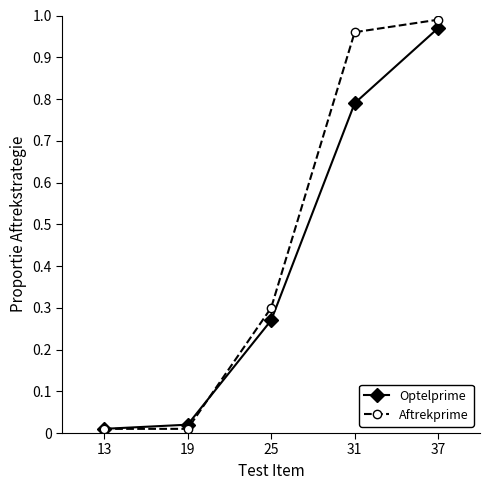

The Aftrekprime series shows 0.0 at 19. True or false?

True